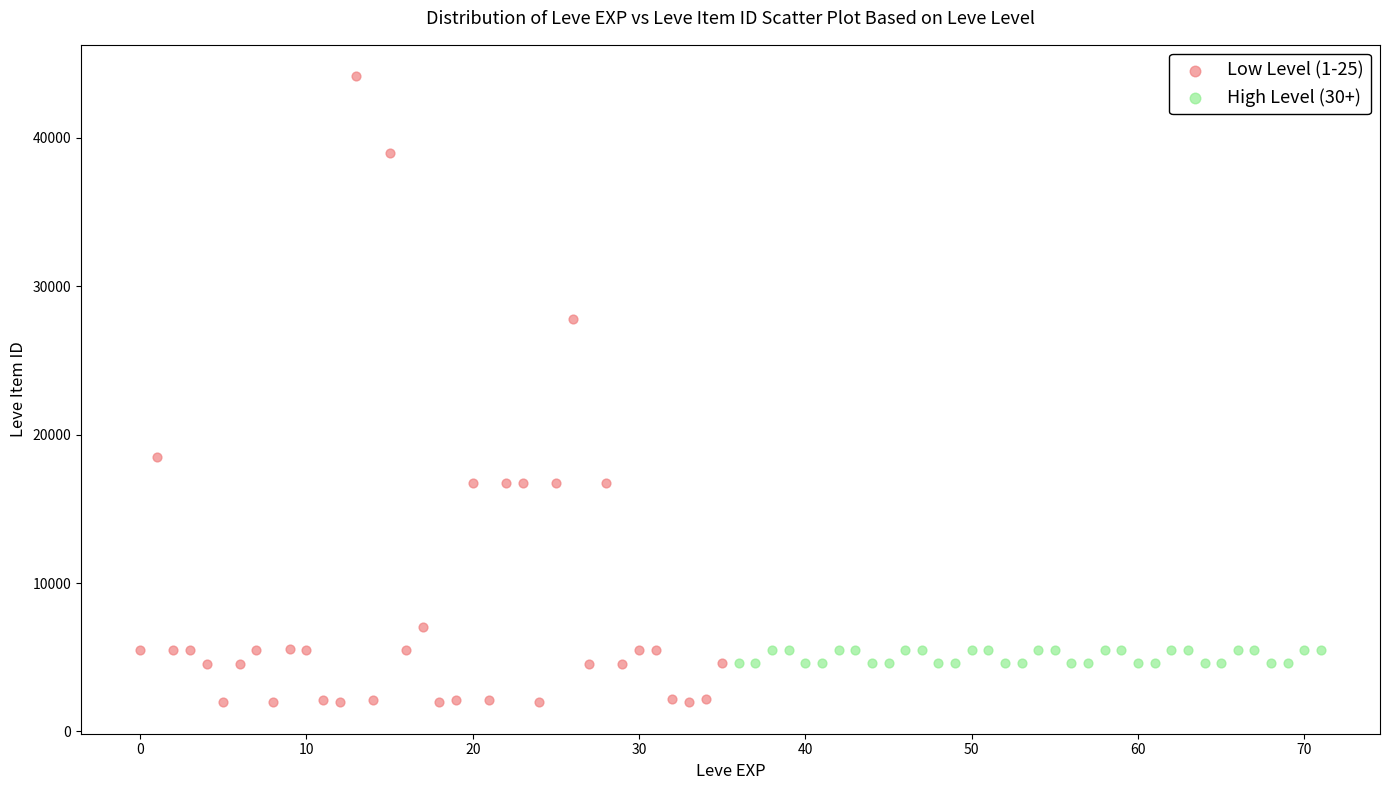

Which series reaches the maximum Y coordinate?

Low Level (1-25)